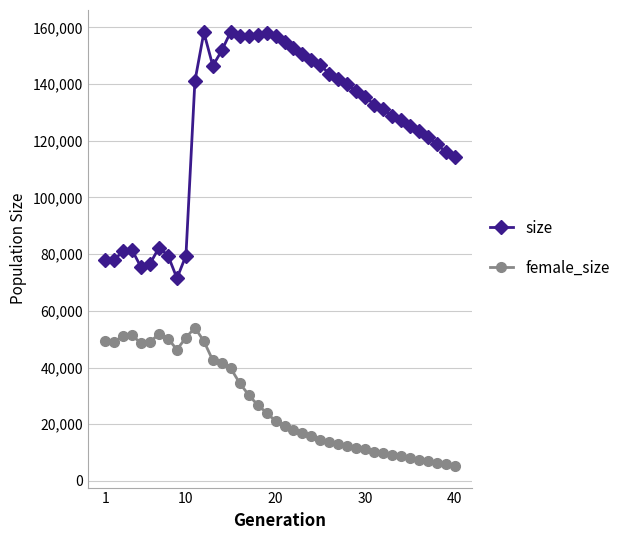

How many data points in size are less than 135477?

20